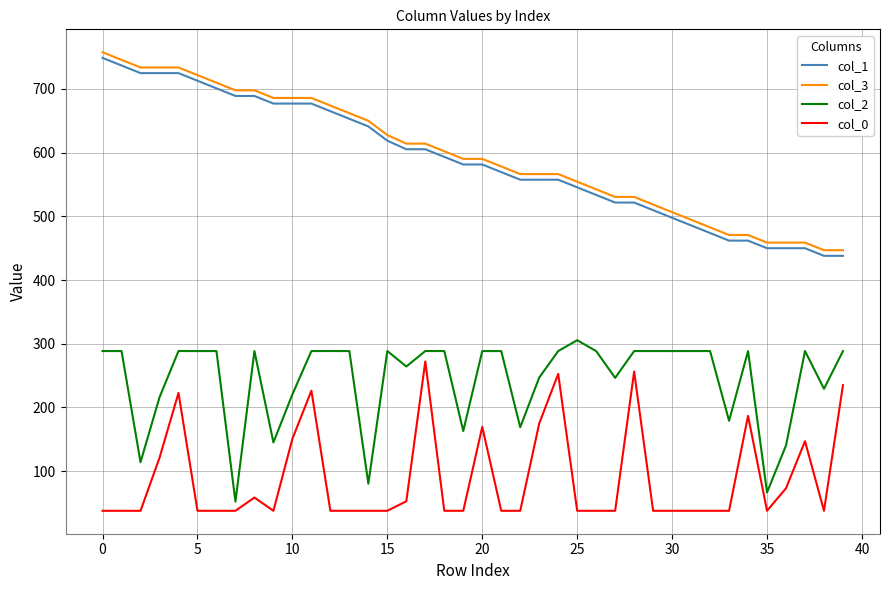

Which series has the largest range (max minus min)?

col_1